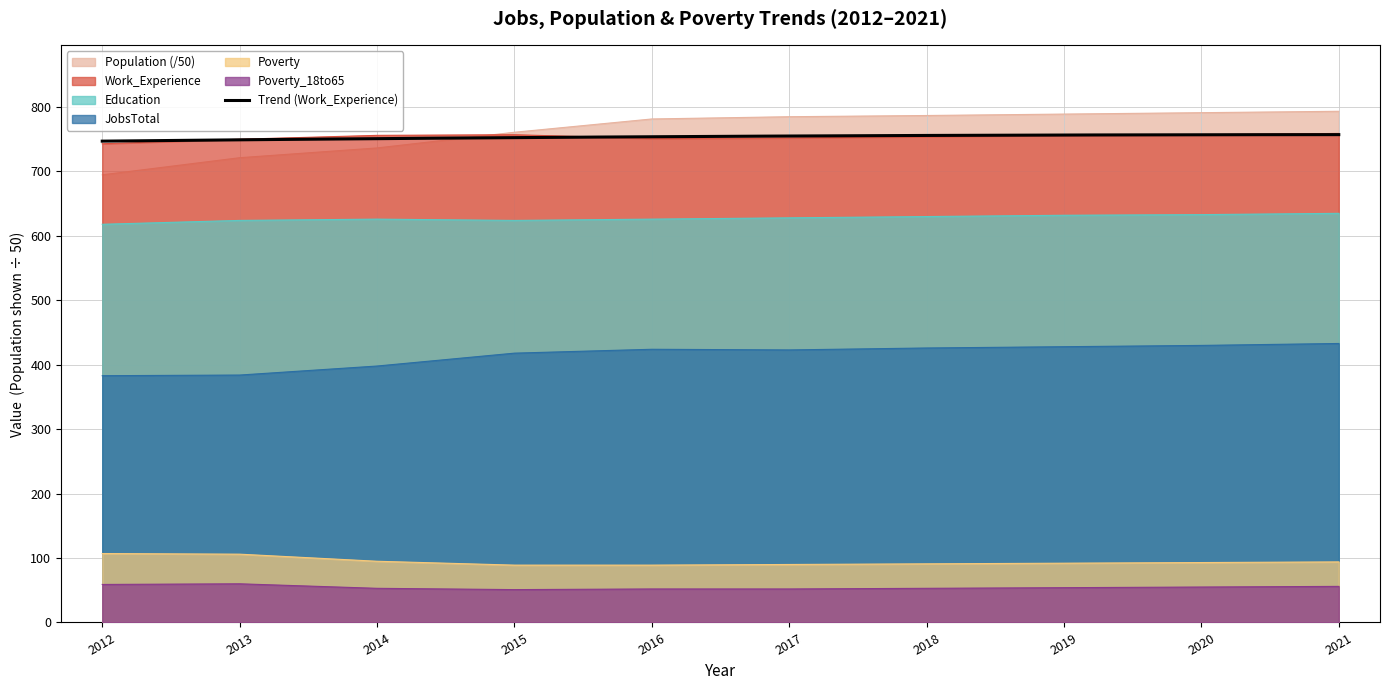

What is the difference between the second highest and second lowest values in the JobsTotal series?

46.0